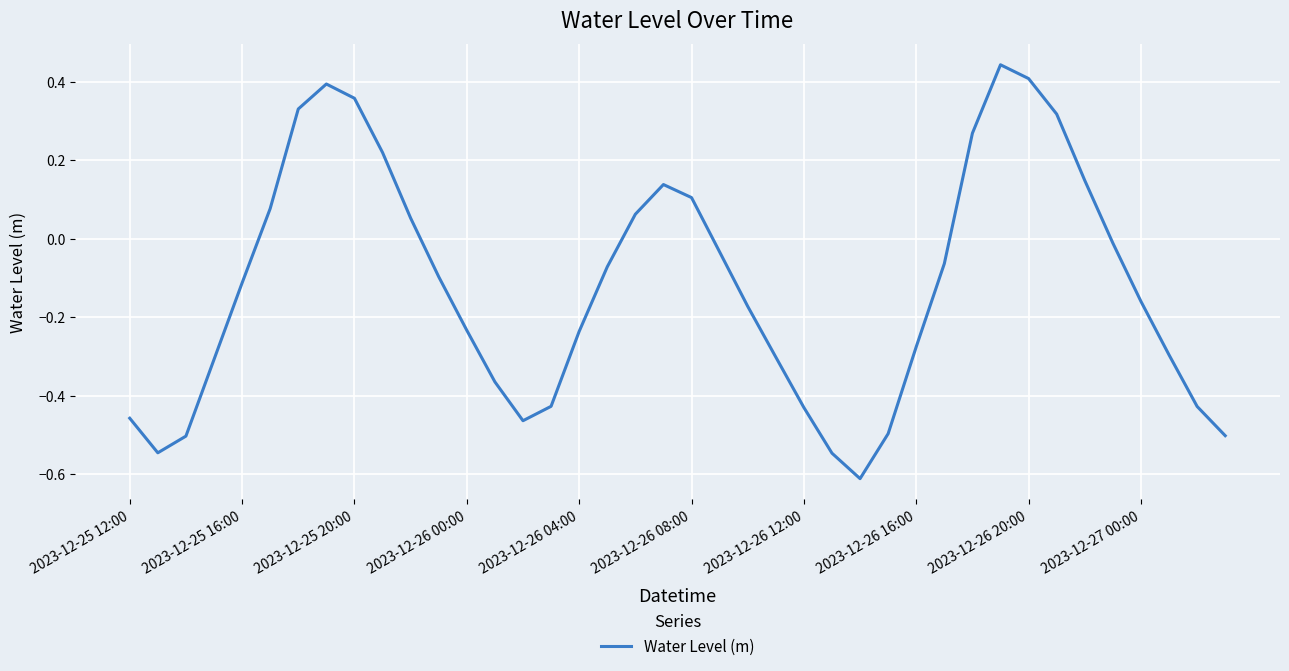

What is the difference between the maximum and minimum values?

1.1